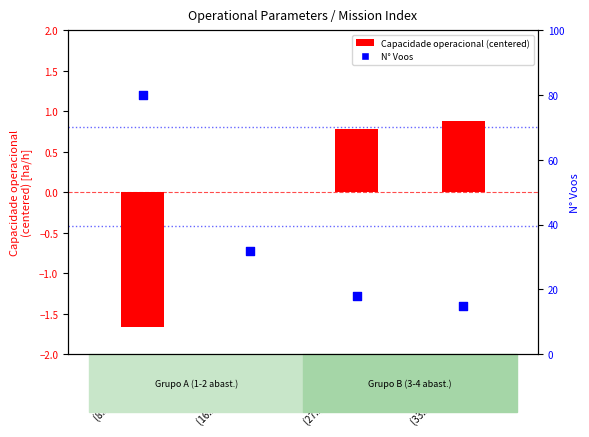

What are all the series names shown in the legend?

Capacidade operacional (centered), N° Voos